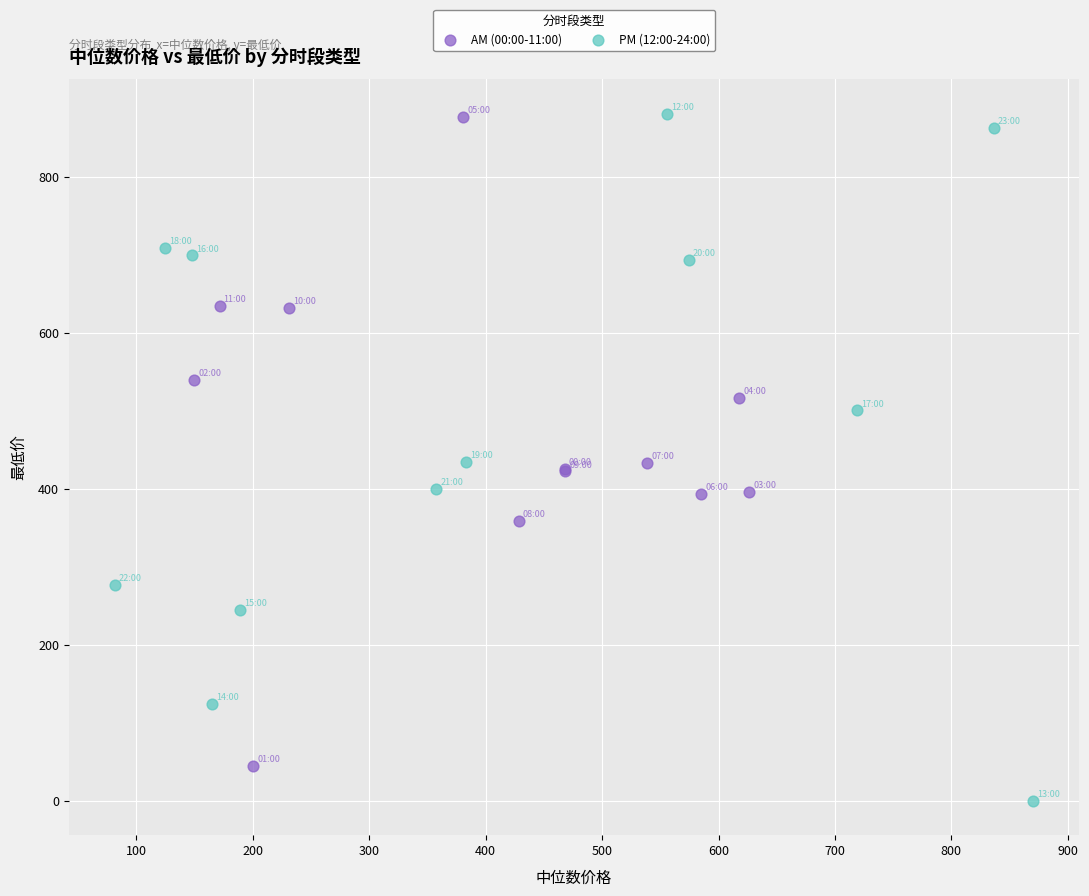

Which series has the largest Y range (max minus min)?

PM (12:00-24:00)